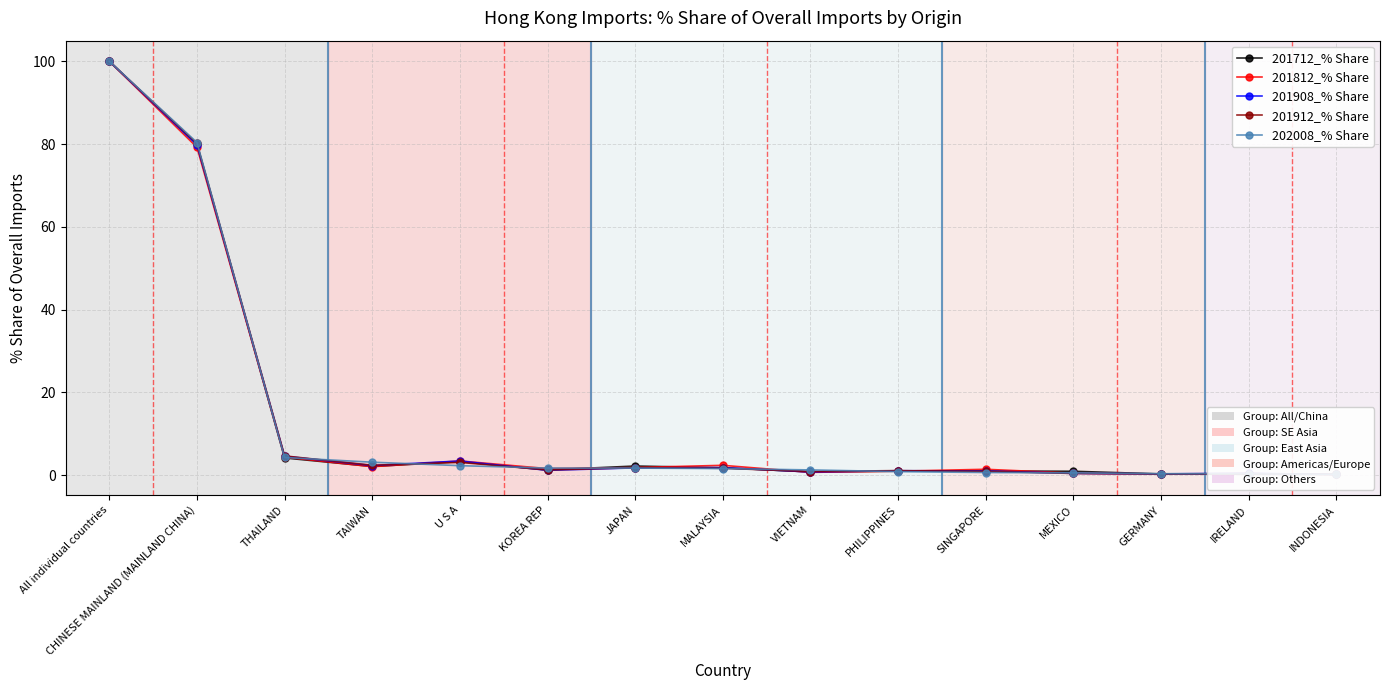

What is the difference between the highest and lowest values at JAPAN?

0.5